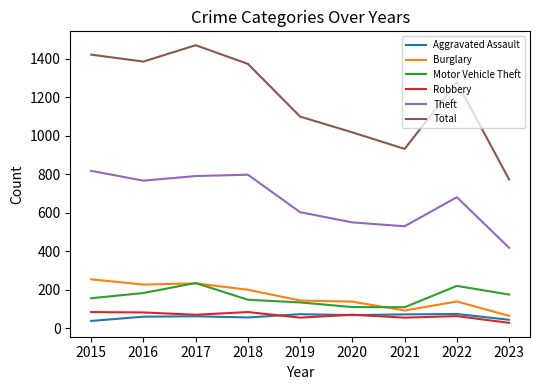

What is the sum of the Robbery values at 2021 and 2017?

125